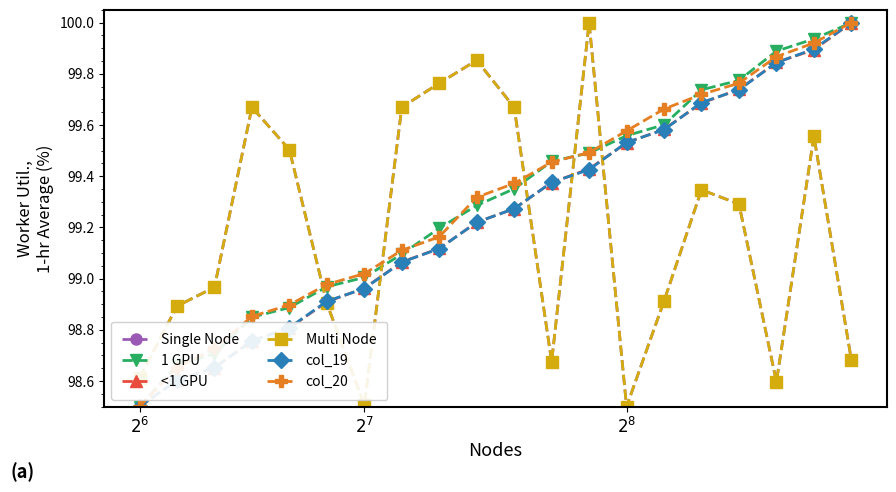

Is this an area chart (filled region under the line)?

No